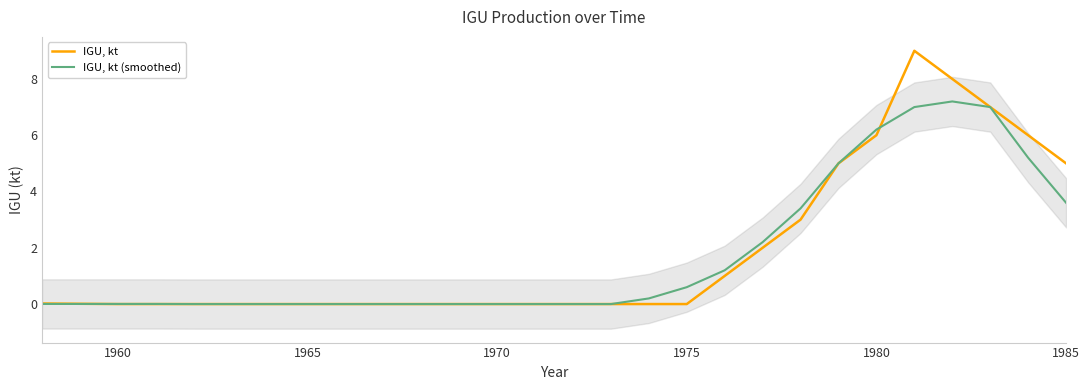

True or false: IGU, kt (smoothed) has more than 2 points higher than both neighbors.

False